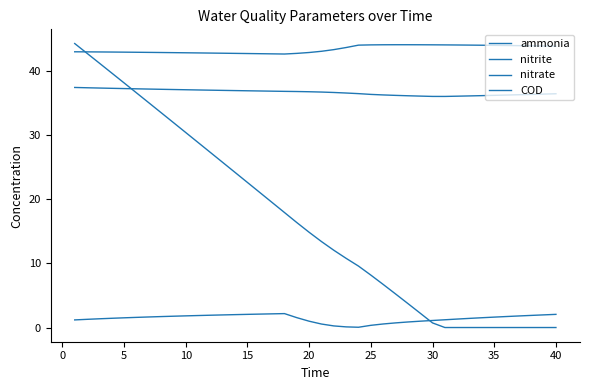

How many lines are shown in the chart?

4